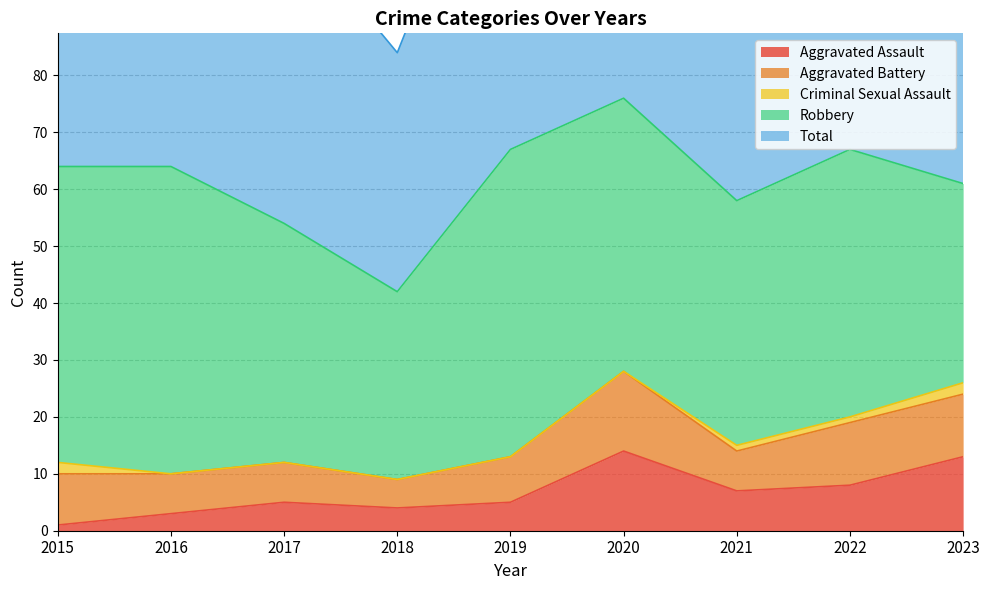

What is the difference between the maximum and minimum values in the Aggravated Battery series?

9